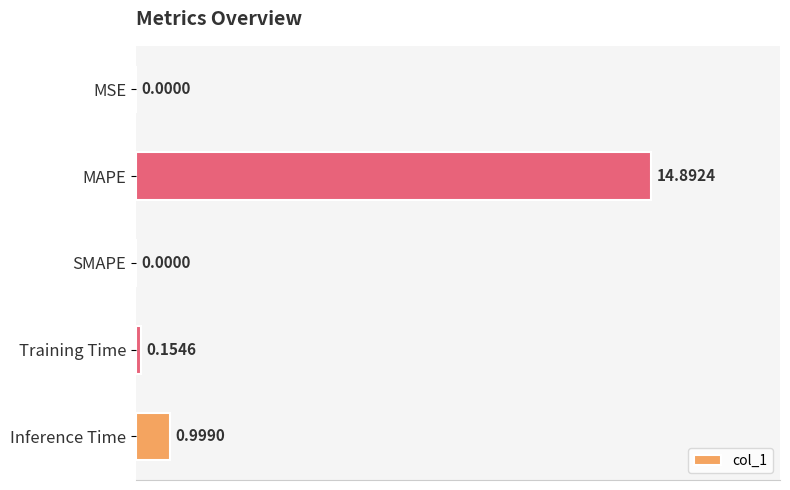

How many distinct data groups are displayed?

1